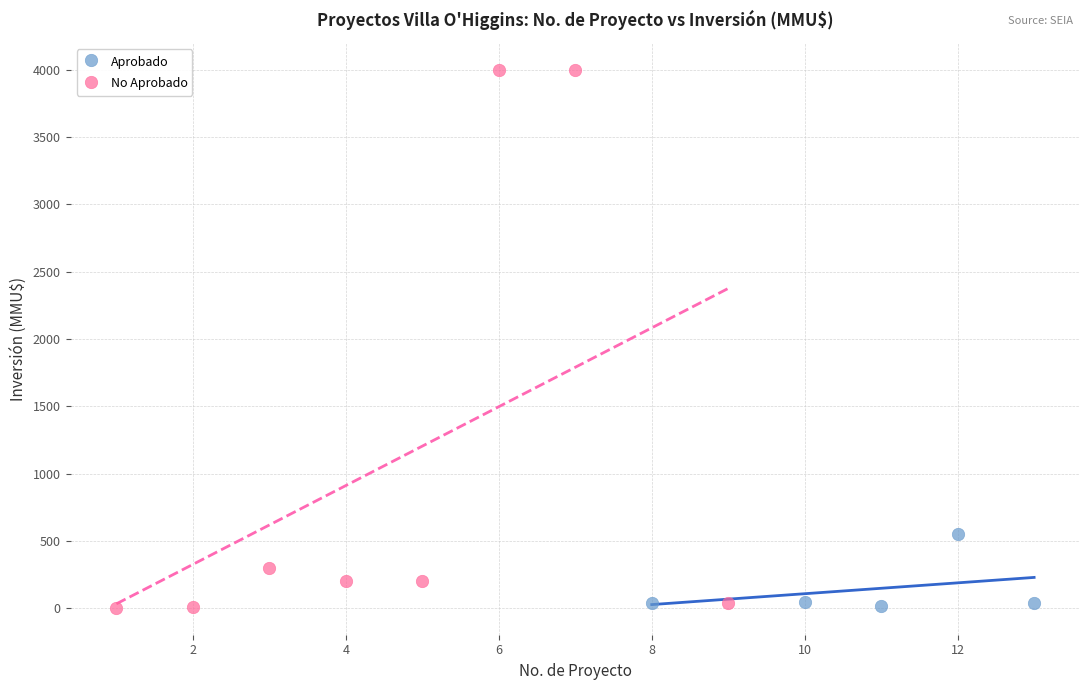

Which series contains the highest Y value?

No Aprobado